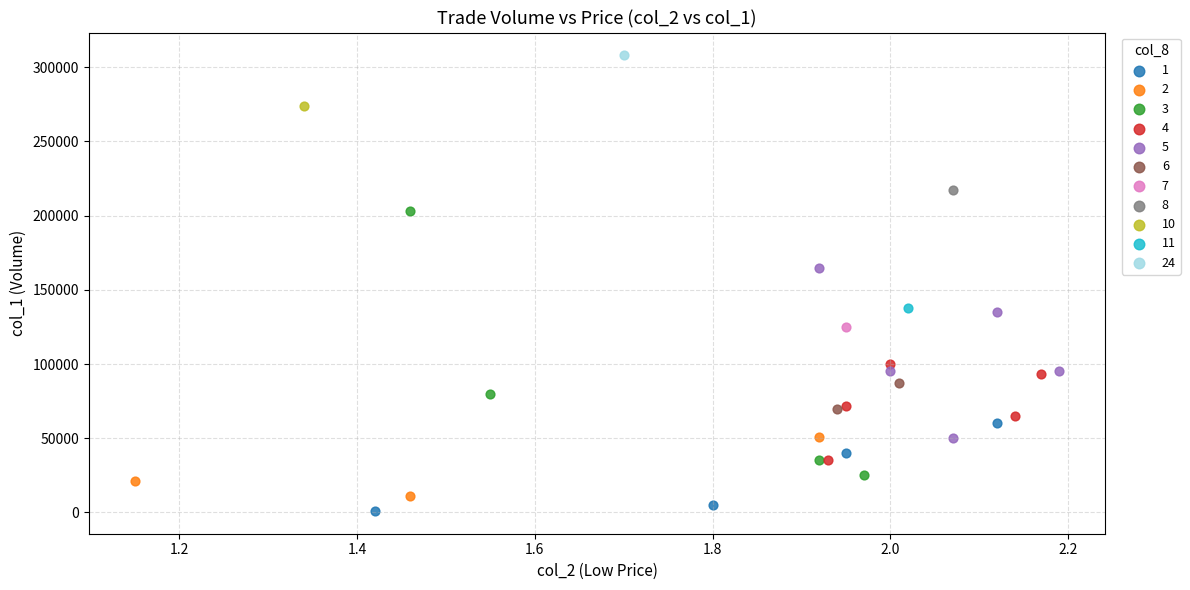

Which series contains the highest Y value?

24